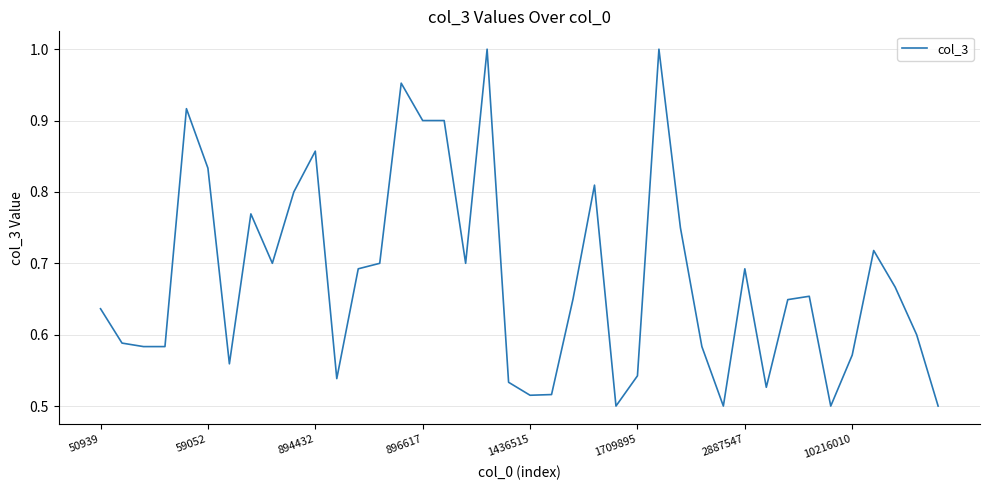

How many lines are shown in the chart?

1